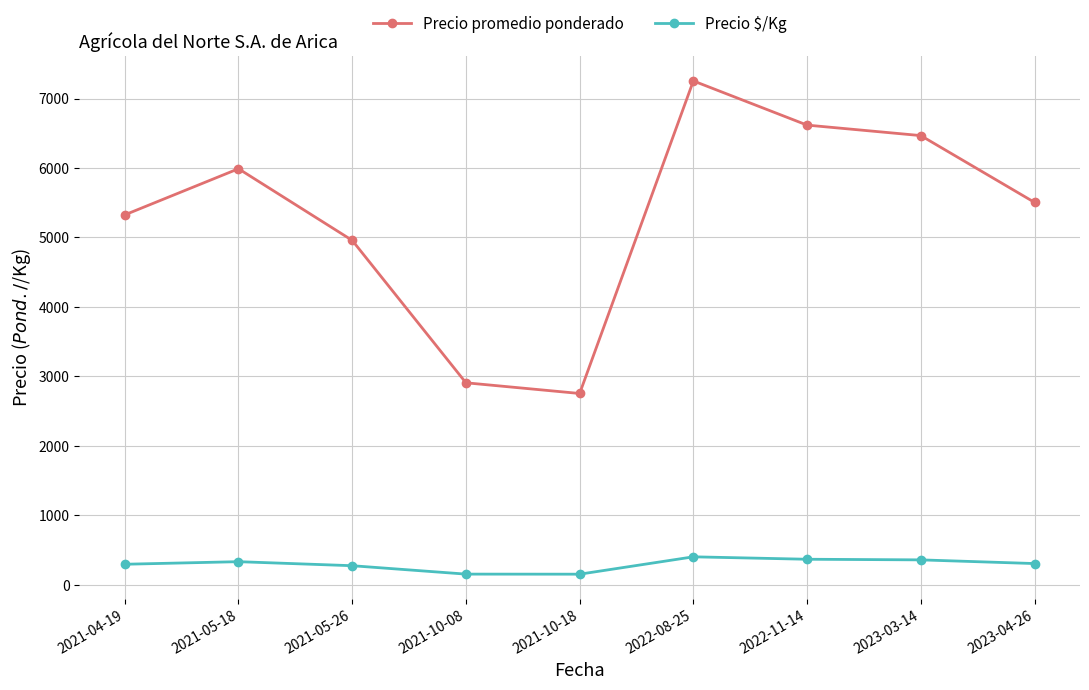

What position from the left is 2021-05-26?

3